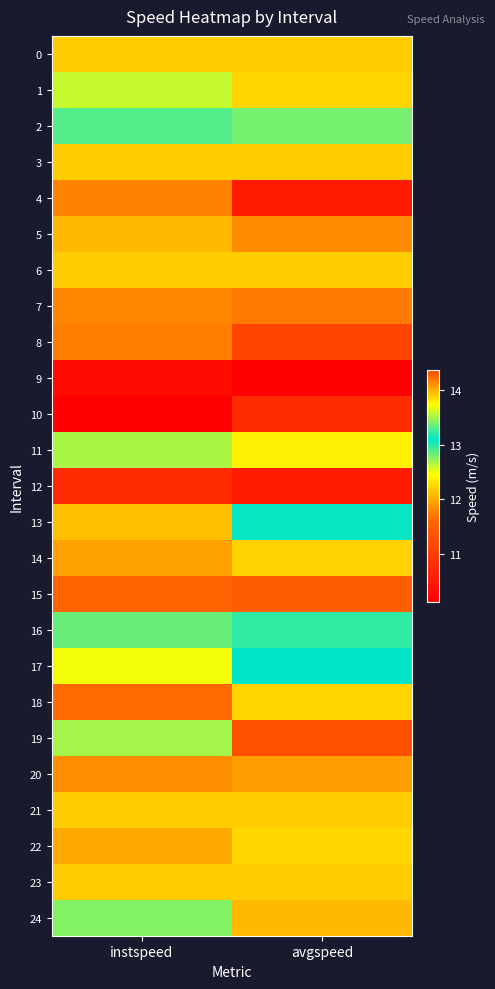

What is the smallest value displayed?

10.1